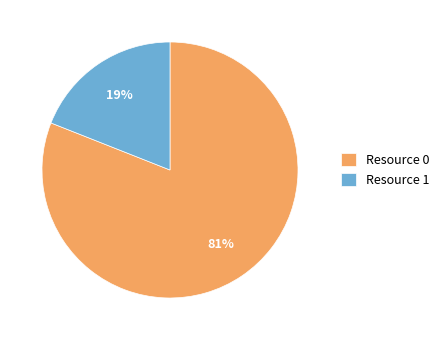

How many slices are in this pie chart?

2